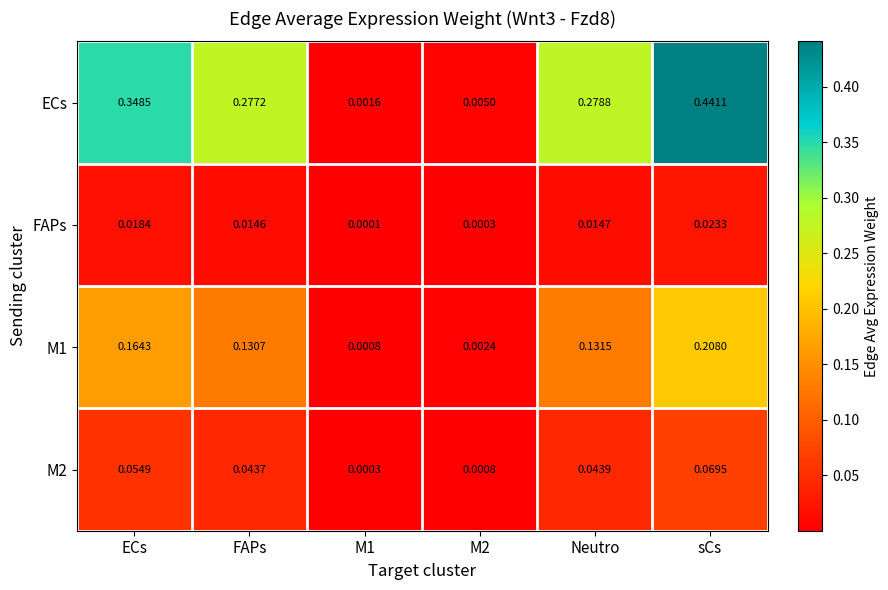

What is the total value across all series at FAPs?

0.5